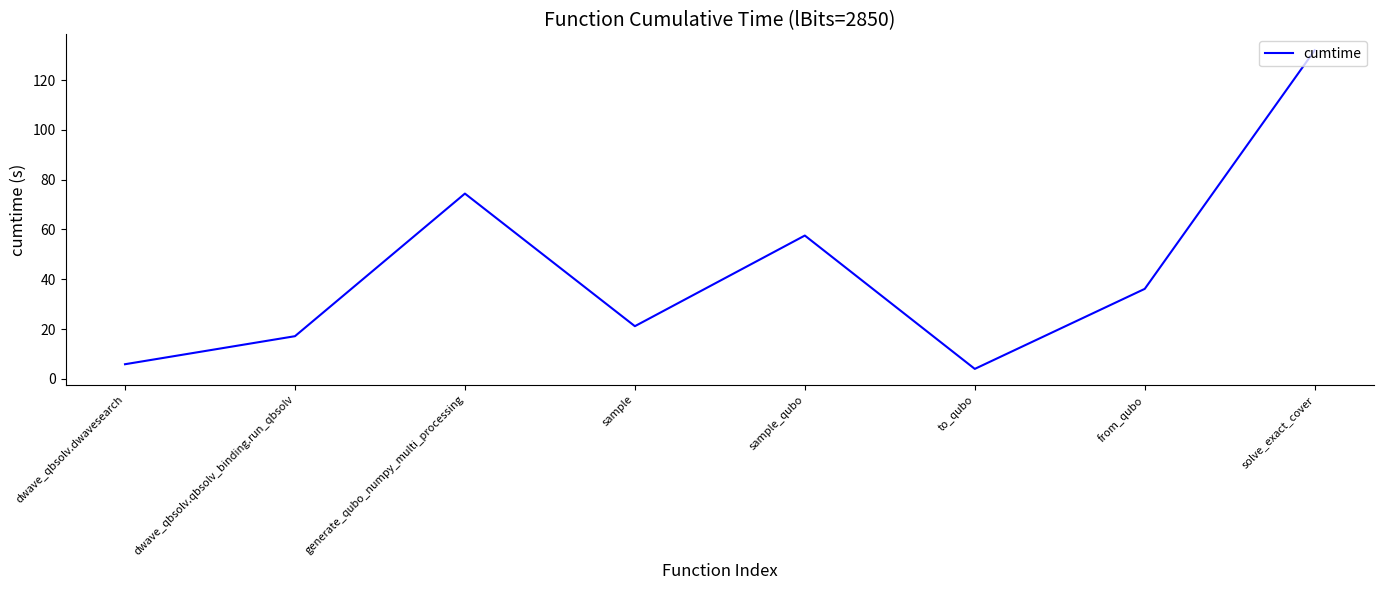

What is the difference between the second highest and minimum values?

70.4